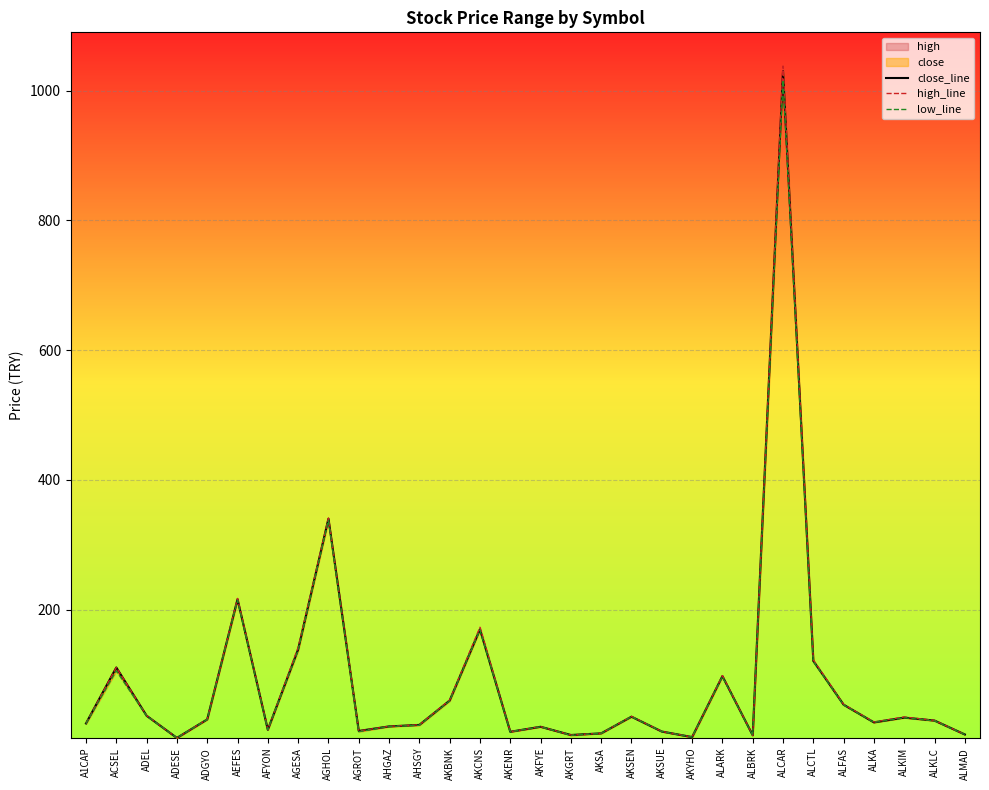

How many data points in high_line are above 29?

14